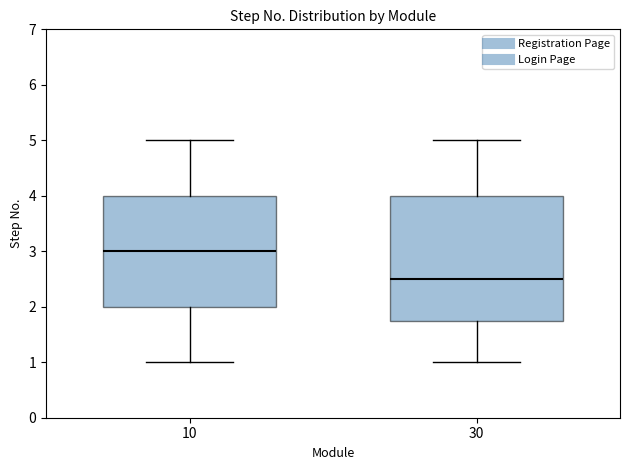

Where does the lower whisker of the box at x = 10 end on the y-axis? The values are not printed on the chart, so give them approximately, as read against the axis.

1.0